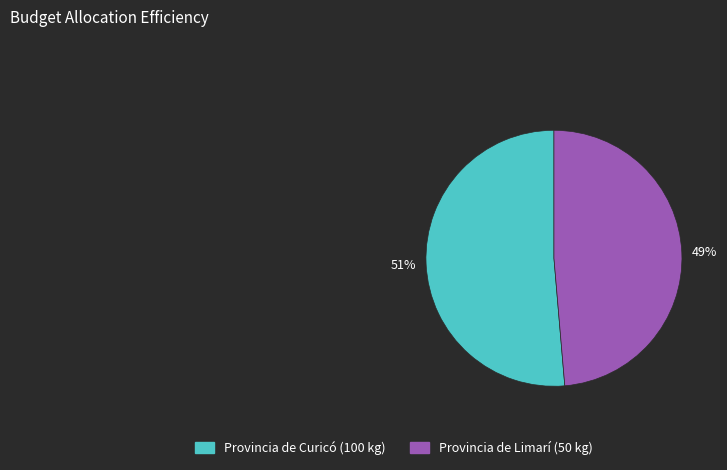

Count the number of slices in the pie.

2